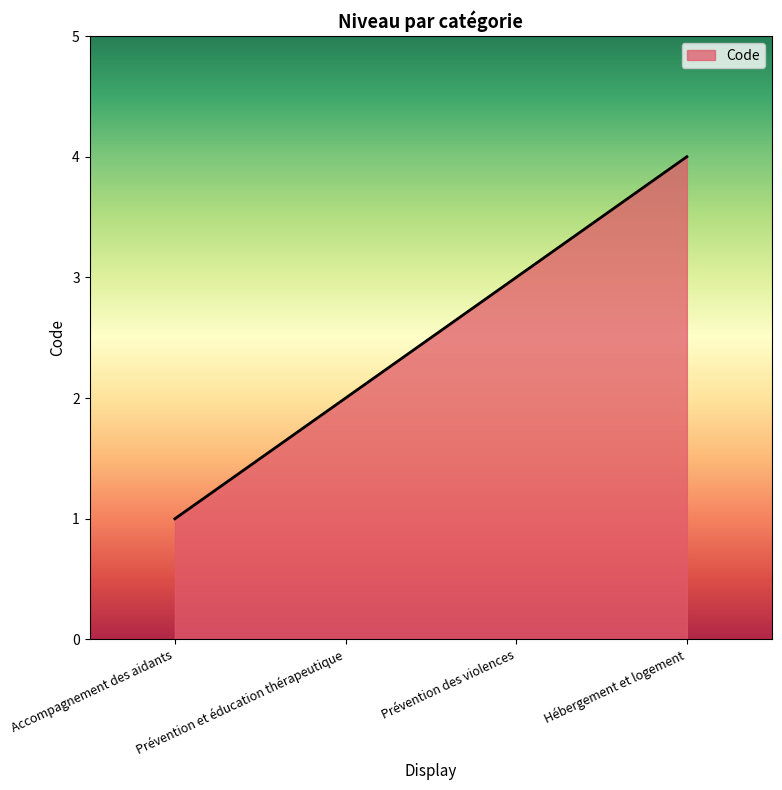

True or false: the data has more than 1 interior local peaks.

False